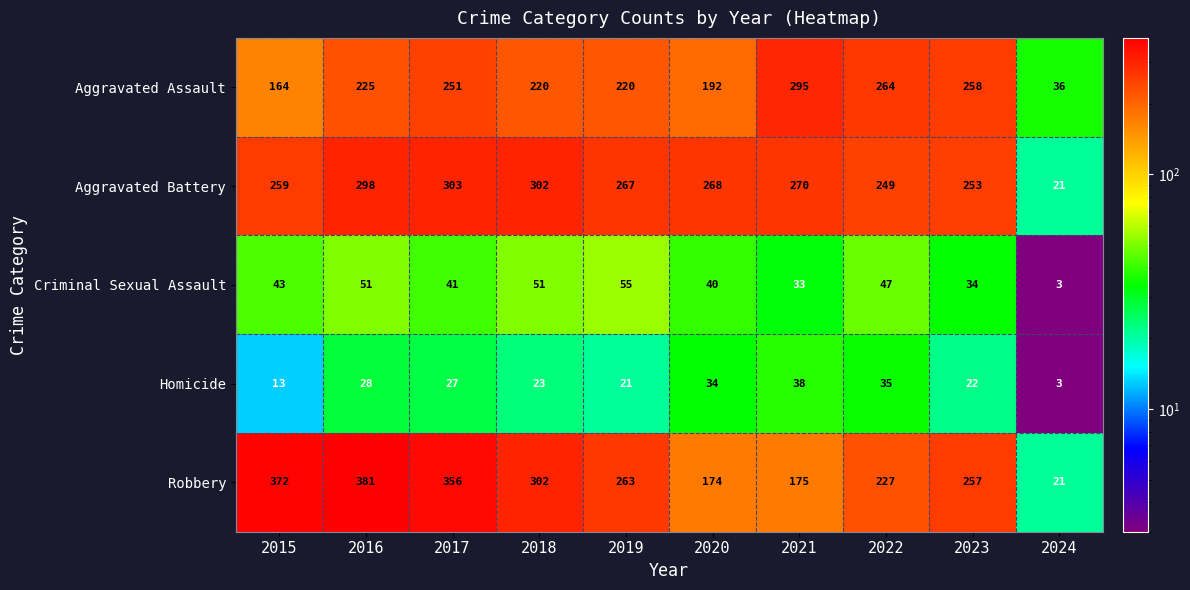

How many data points in Homicide are less than 27?

5